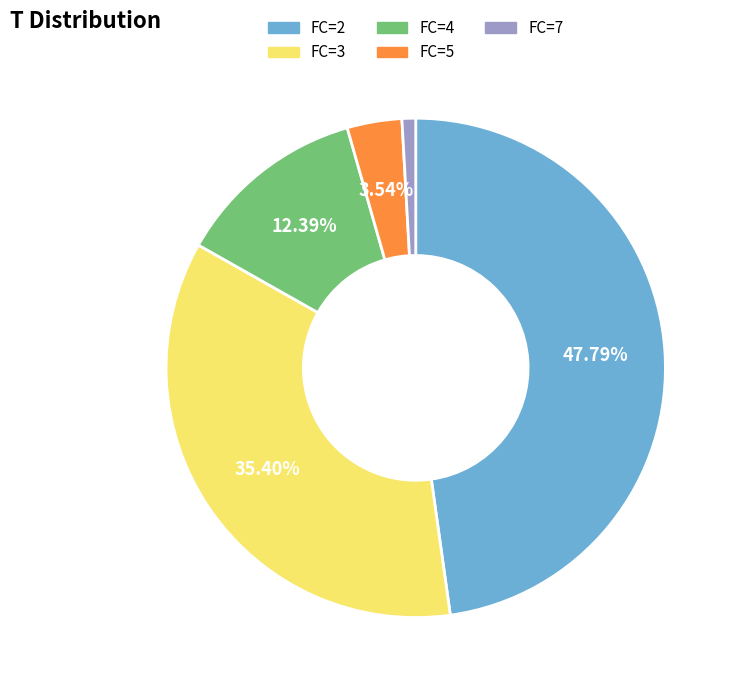

Does any single category account for the majority?

No